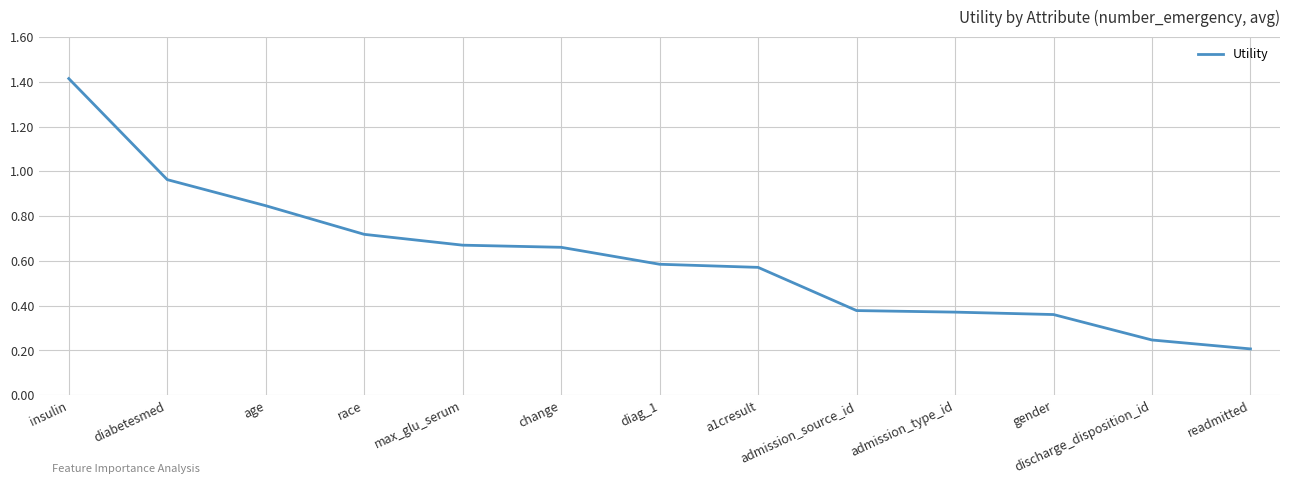

What position from the left is insulin?

1